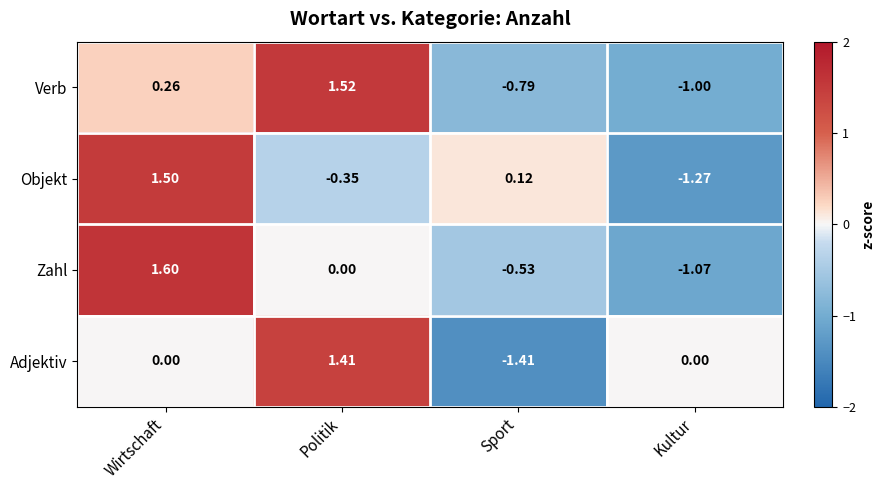

At which category is the sum across all series the highest?

Wirtschaft